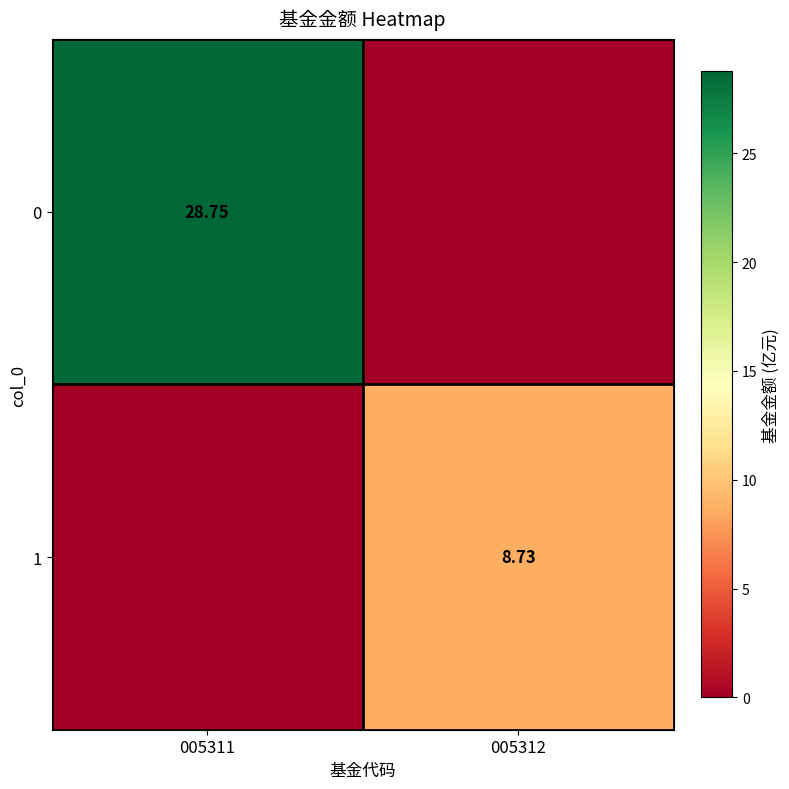

Is the value of 0 at 005311 greater than the value of 1 at 005312?

Yes